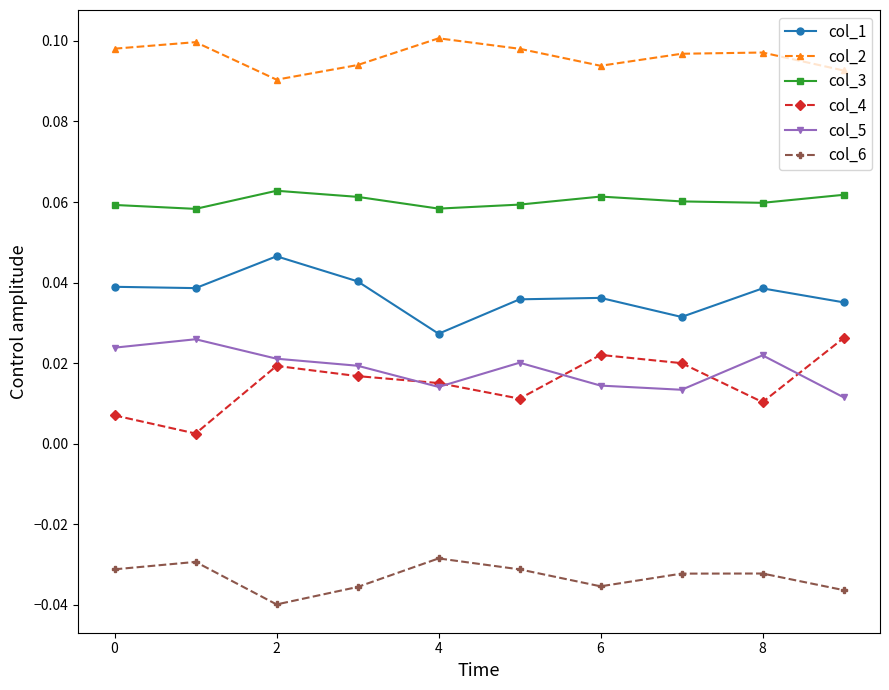

True or false: col_6 has more than 0 points higher than both neighbors.

True